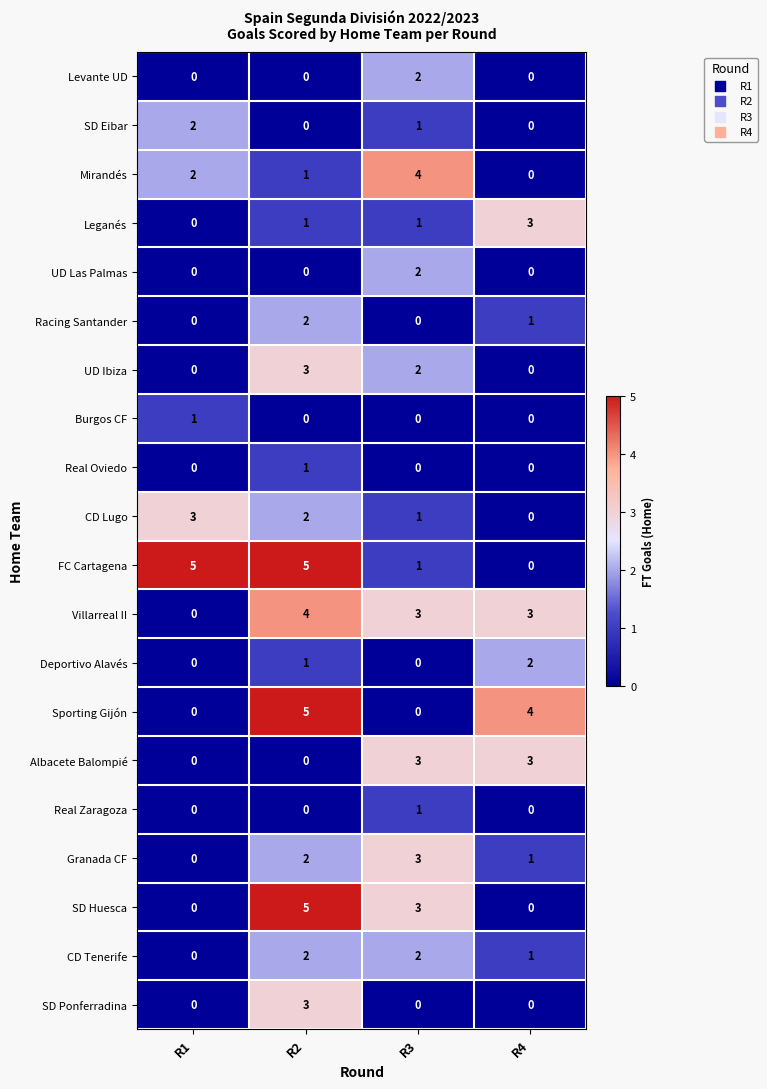

At which label is SD Eibar closest to 1?

R3